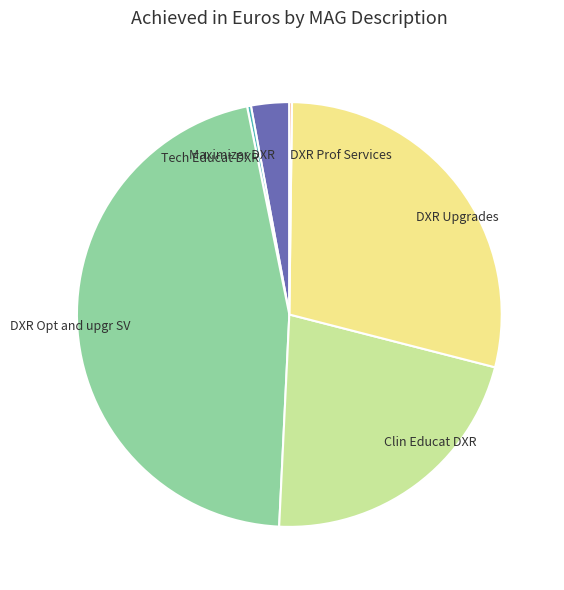

Is there a majority slice in this chart?

No